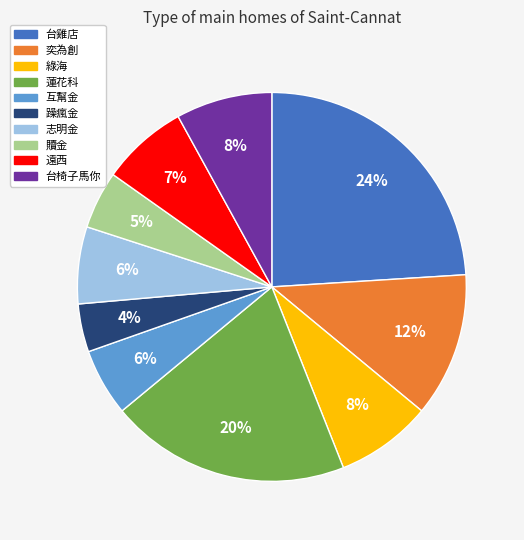

The 台椅子馬你 slice represents 8% of the pie. True or false?

True